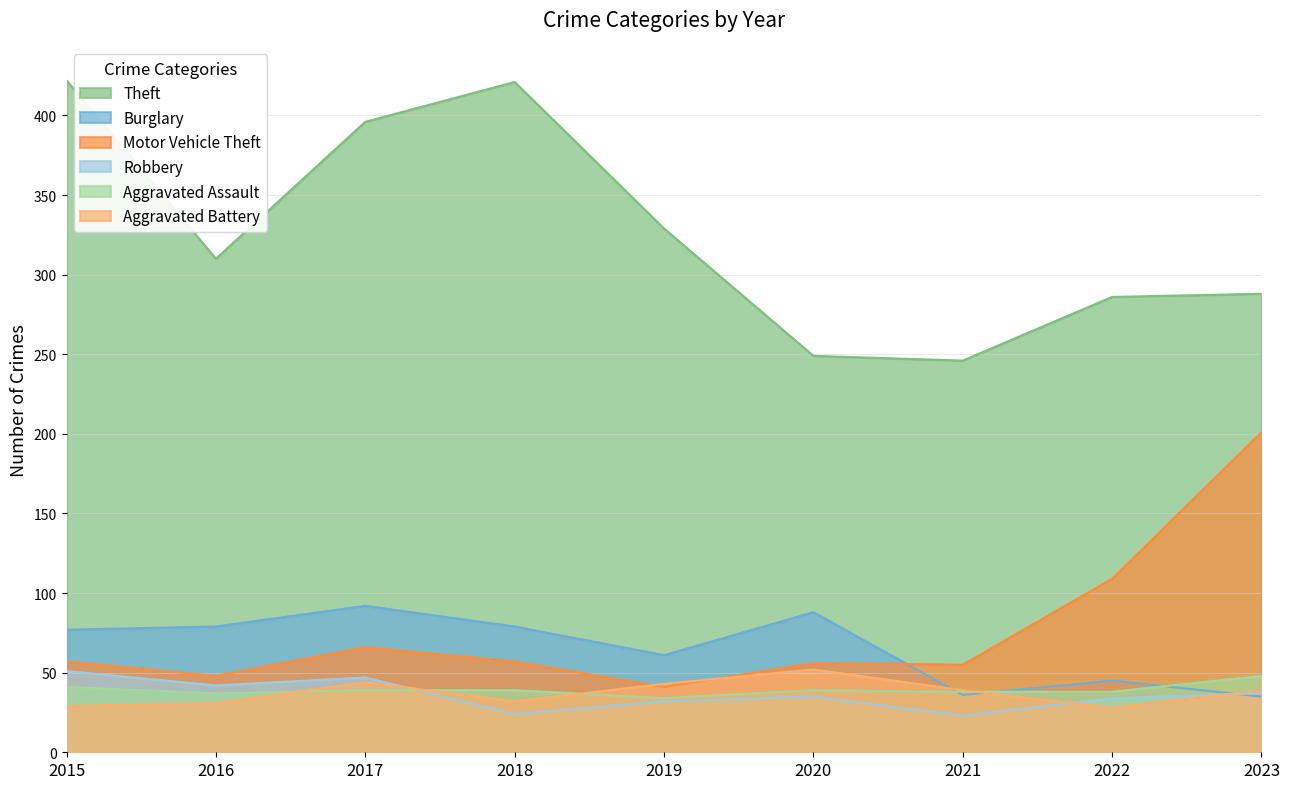

At how many categories does at least one series exceed 153?

9